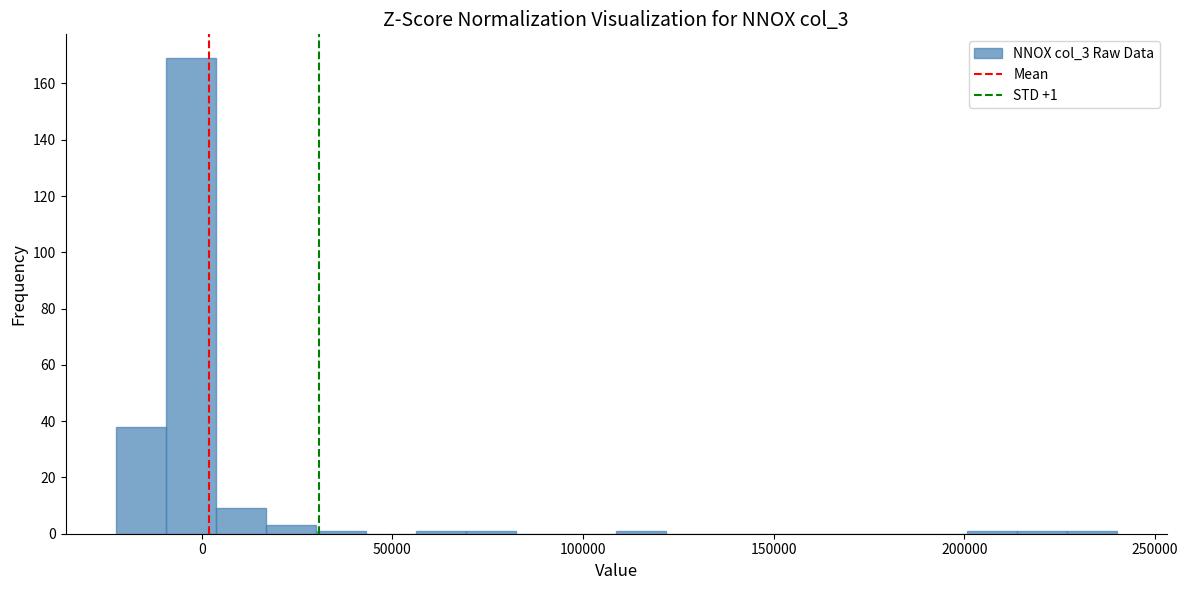

Around what value on the x-axis is the tallest bar? Give the approximate position of its centre, as read against the axis.

-5000